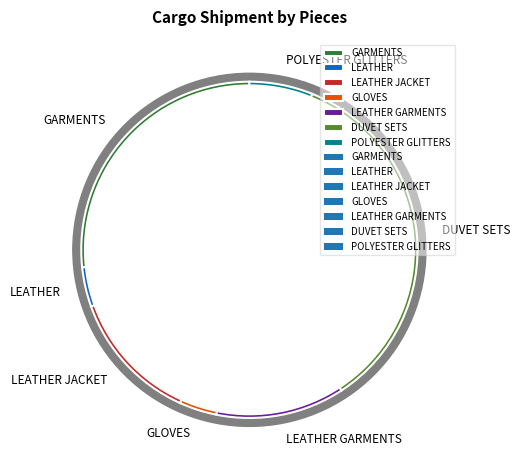

Rank the categories by value from lowest to highest.

GLOVES, LEATHER, POLYESTER GLITTERS, LEATHER GARMENTS, LEATHER JACKET, GARMENTS, DUVET SETS